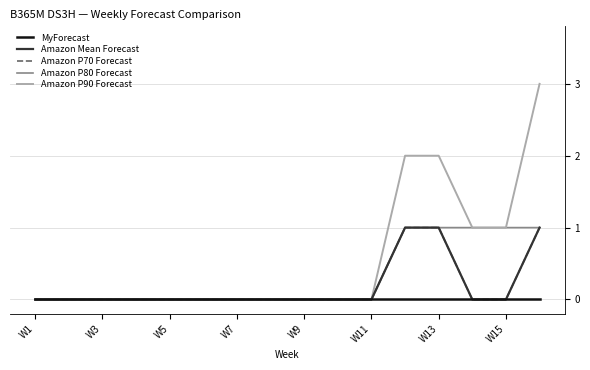

Reading right to left, extract all data points from this chart.

MyForecast: 0	0	0	0	0	0	0	0	0	0	0	0	0	0	0	0
Amazon Mean Forecast: 1	0	0	1	1	0	0	0	0	0	0	0	0	0	0	0
Amazon P70 Forecast: 1	0	0	1	1	0	0	0	0	0	0	0	0	0	0	0
Amazon P80 Forecast: 1	1	1	1	1	0	0	0	0	0	0	0	0	0	0	0
Amazon P90 Forecast: 3	1	1	2	2	0	0	0	0	0	0	0	0	0	0	0